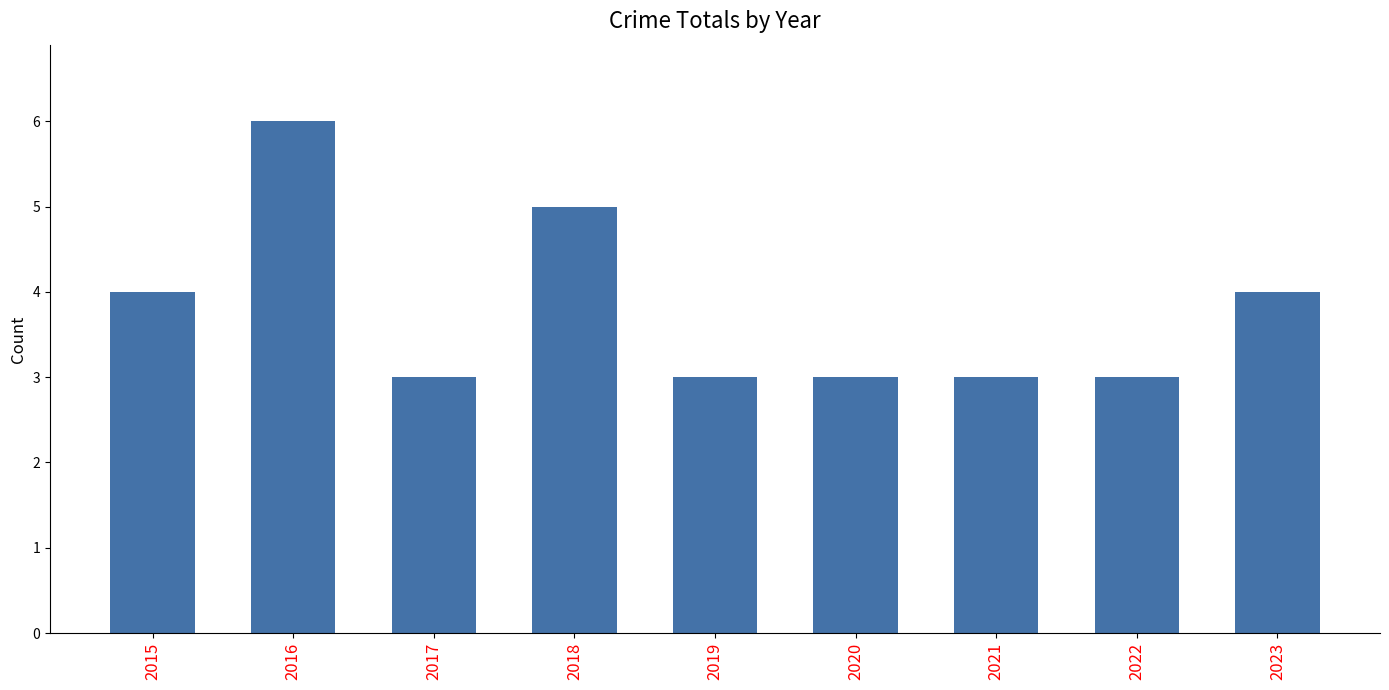

How many distinct data groups are displayed?

1